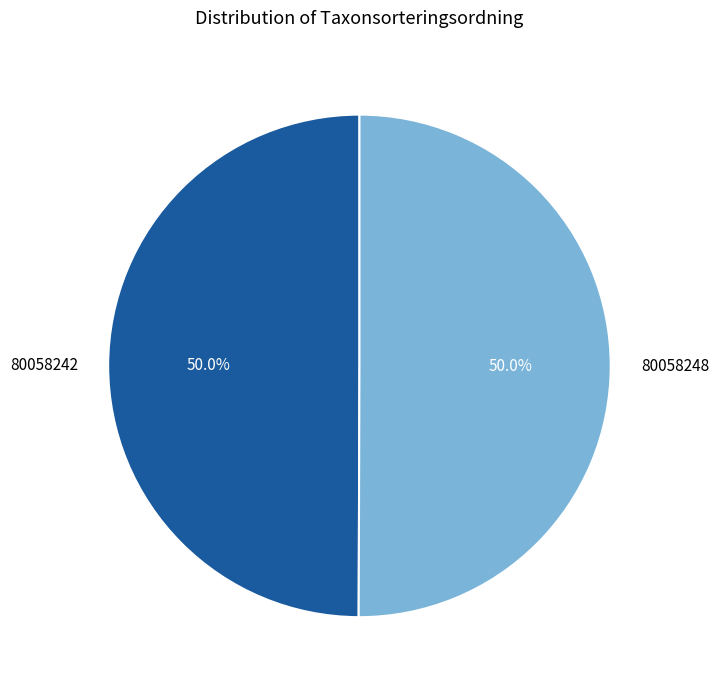

Approximately how many times larger is the value at 80058242 compared to 80058248?

1.0